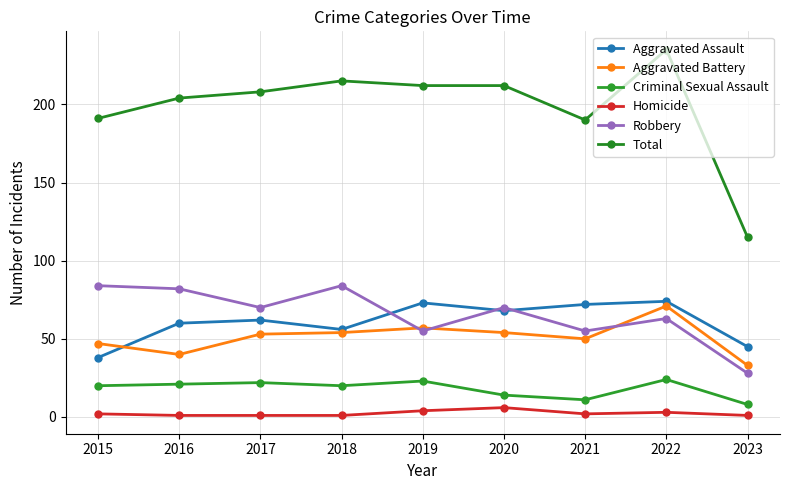

At which category does the chart reach its minimum across all series?

2016